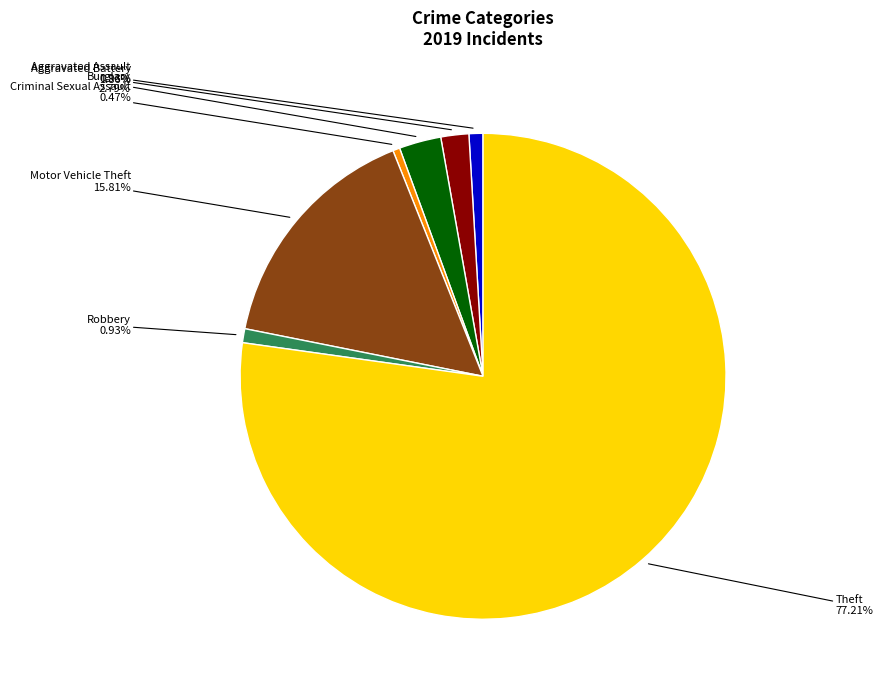

Does any single category account for the majority?

Yes